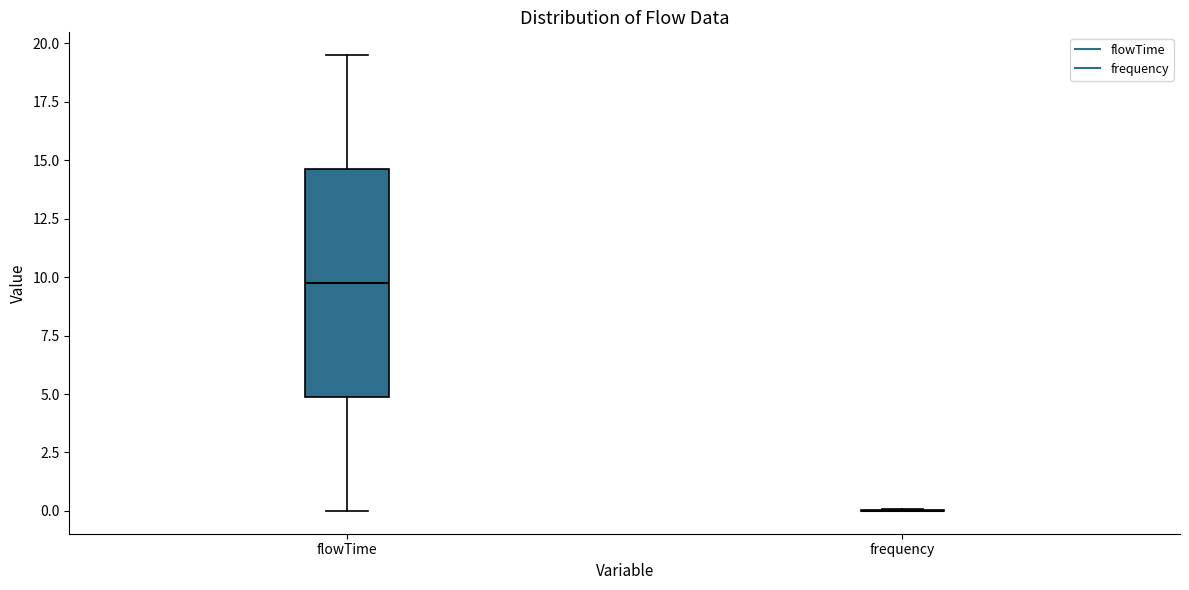

Reading left to right, transcribe this box plot: for each box, give where its median line is, the range the box spans, and where its two whiskers end, as read against the y-axis. The values are not printed on the chart, so give them approximately, as read against the axis.

flowTime: median 10.0, box 5.0 to 14.5, whiskers 0.0 to 19.5
frequency: box collapsed to a line at 0.0, whiskers 0.0 to 0.0